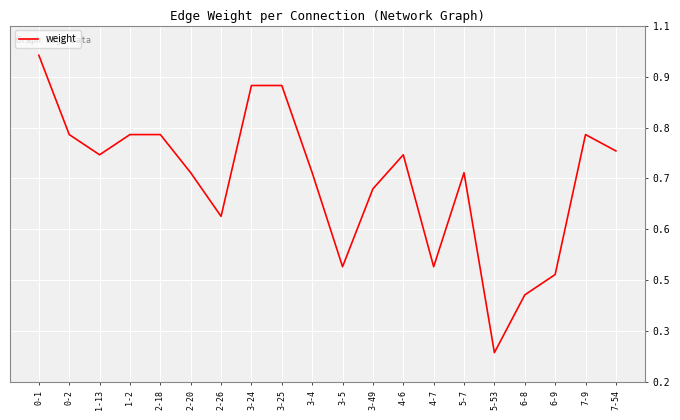

Is it true that the value at 7-9 is 0.8?

True